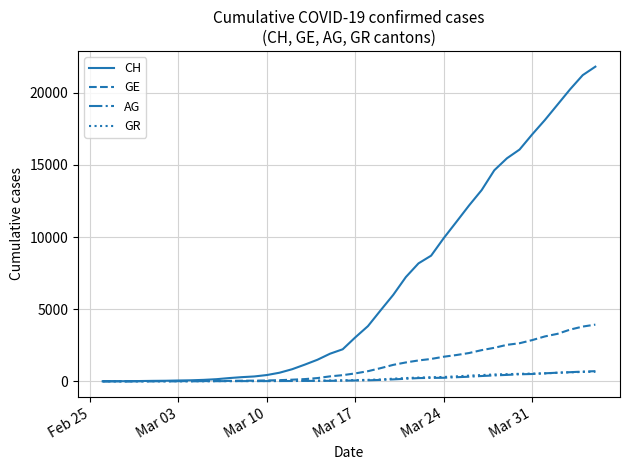

What are all the series names shown in the legend?

CH, GE, AG, GR